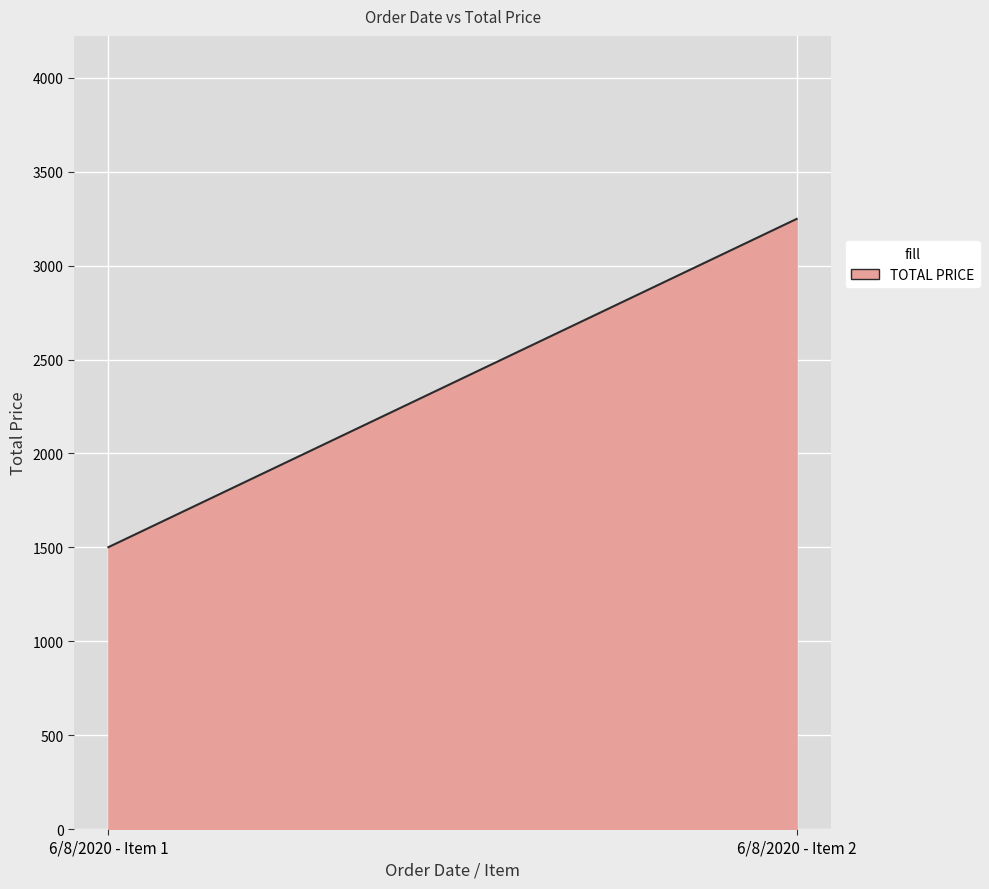

Where does the data first go above 3248?

6/8/2020 - Item 2